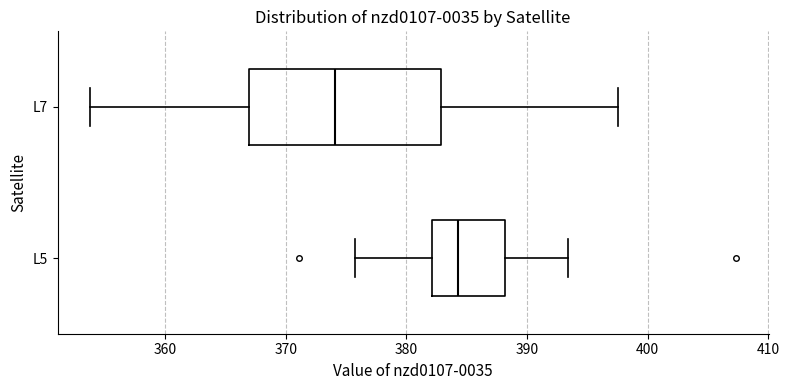

Which box is the widest, from its left edge to its right edge?

L7